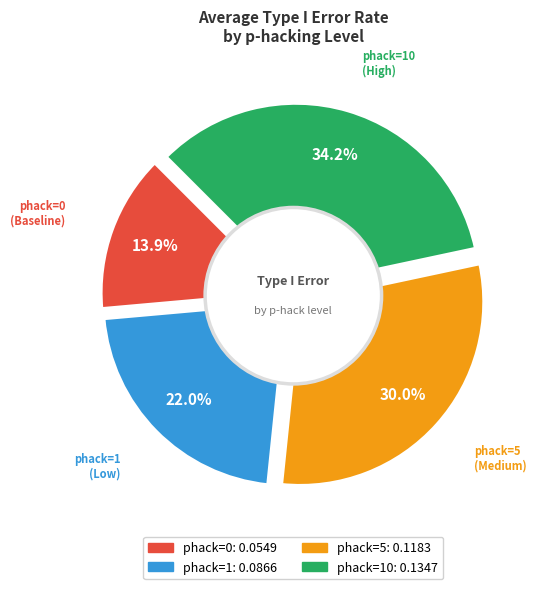

Which category has the biggest portion of the pie?

phack=10